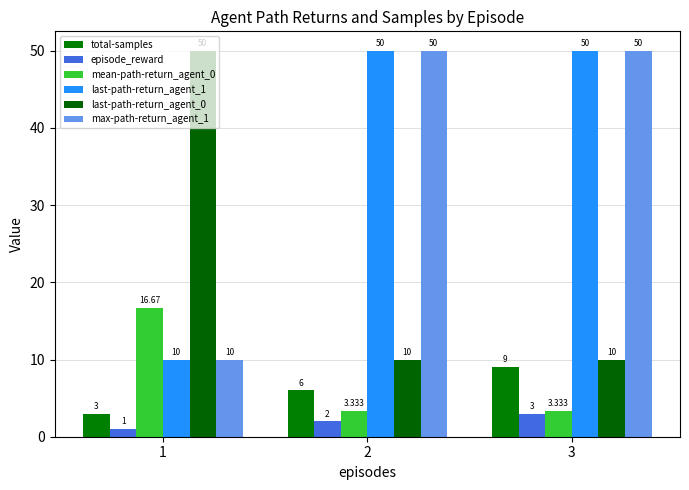

How many total-samples values are between 3 and 9?

3